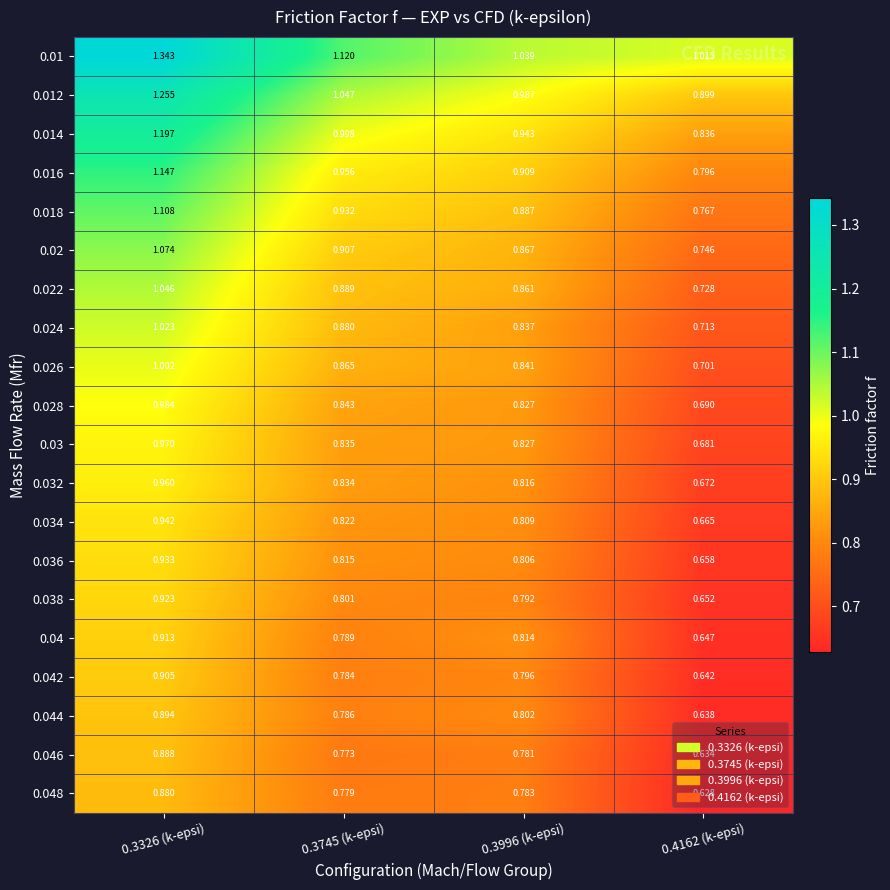

Is the value of 0.034 at 0.3745 (k-epsi) greater than the value of 0.028 at 0.3745 (k-epsi)?

No